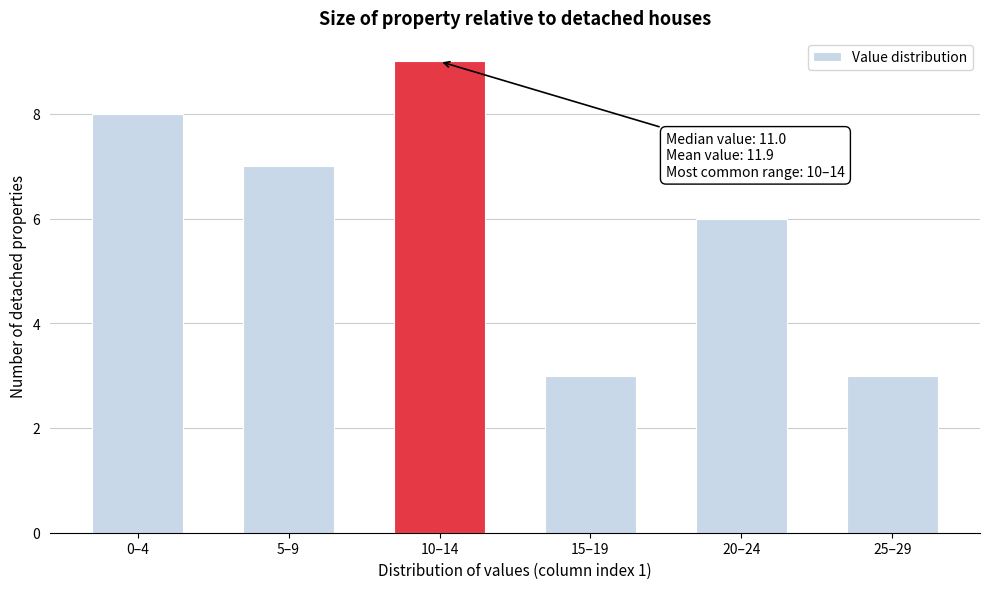

Reading left to right, what are all the values shown in this chart?

0–4=8	5–9=7	10–14=9	15–19=3	20–24=6	25–29=3